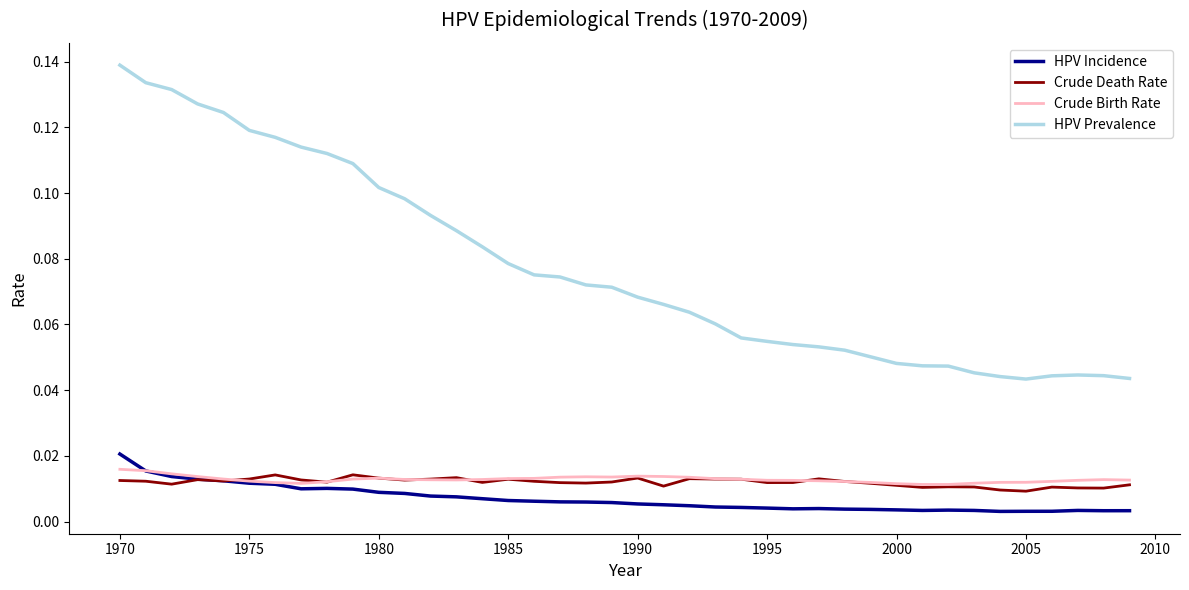

How many lines are shown in the chart?

4